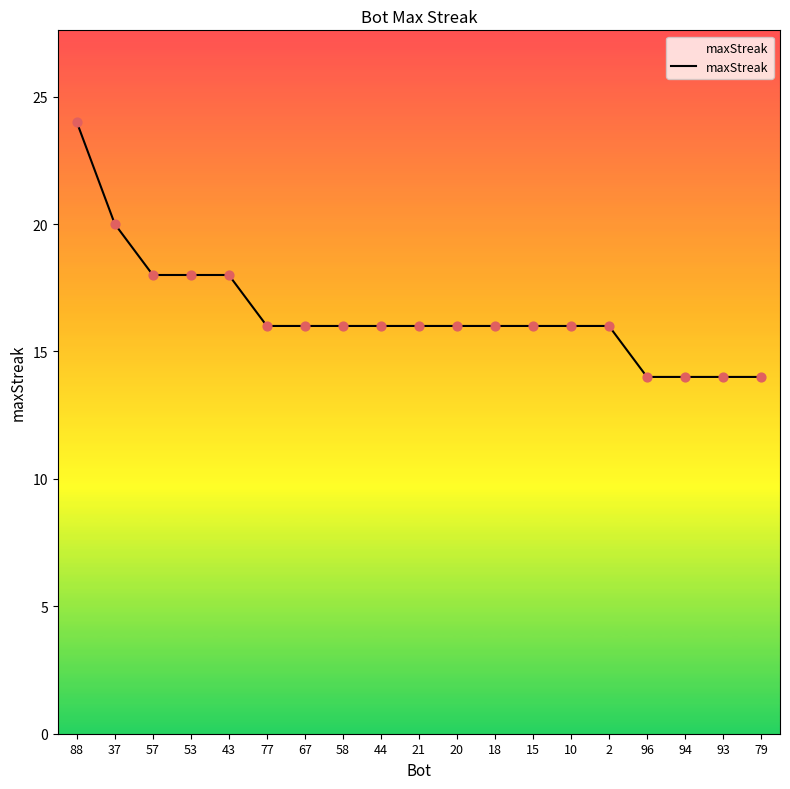

Approximately how many times larger is the value at 15 compared to 77?

1.0